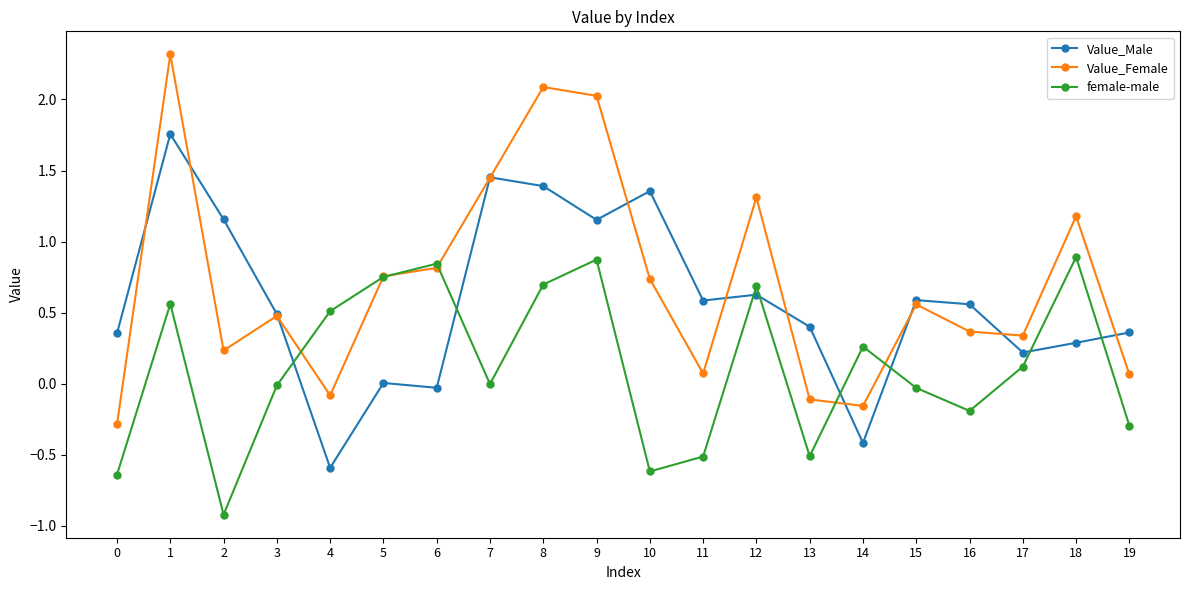

The female-male series shows -0.0 at 3. True or false?

True